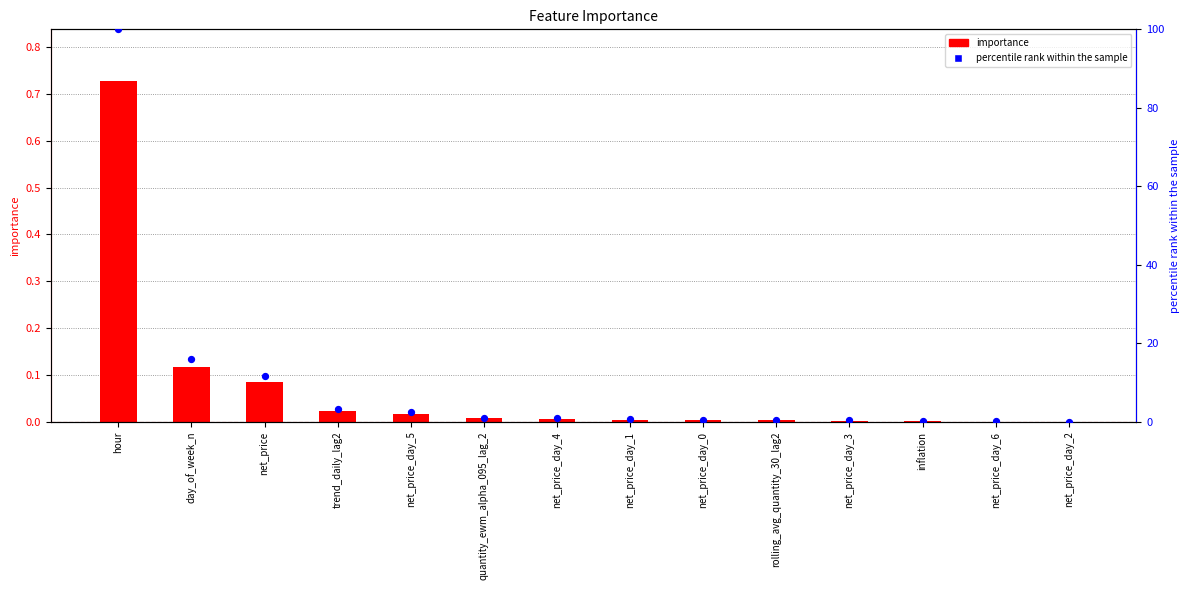

Which series has the widest spread of Y values?

percentile rank within the sample